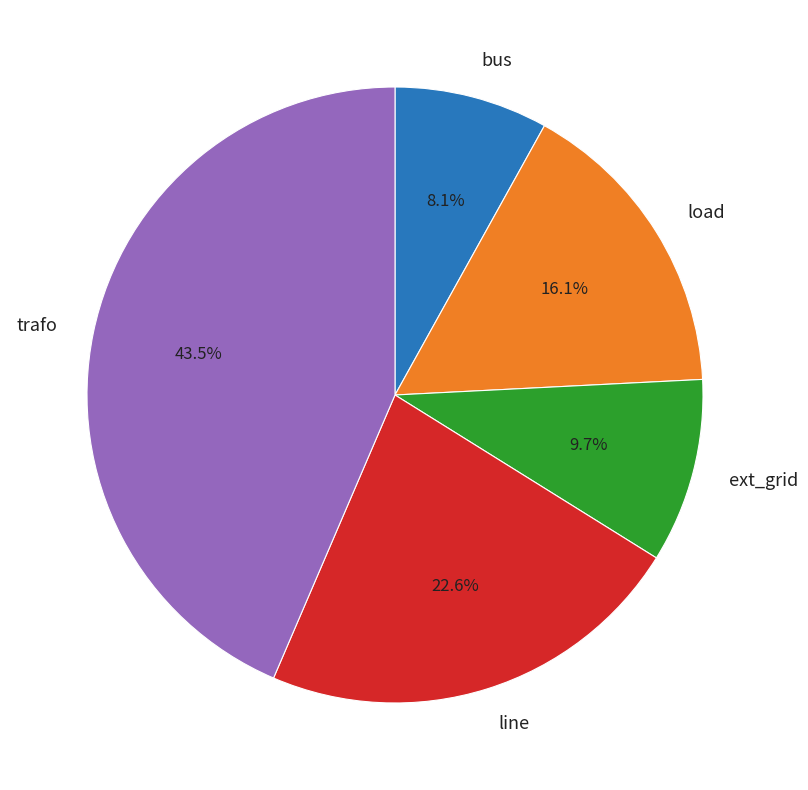

What percentage is the load slice, to the nearest percent?

16%